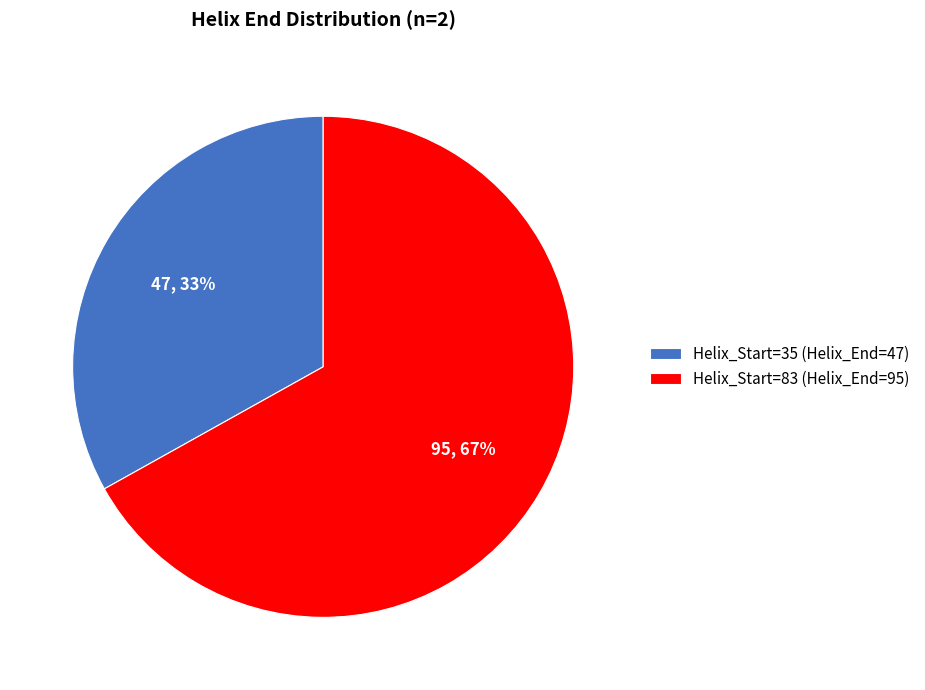

True or false: Helix_Start=35 (Helix_End=47) accounts for 26% of the total.

False